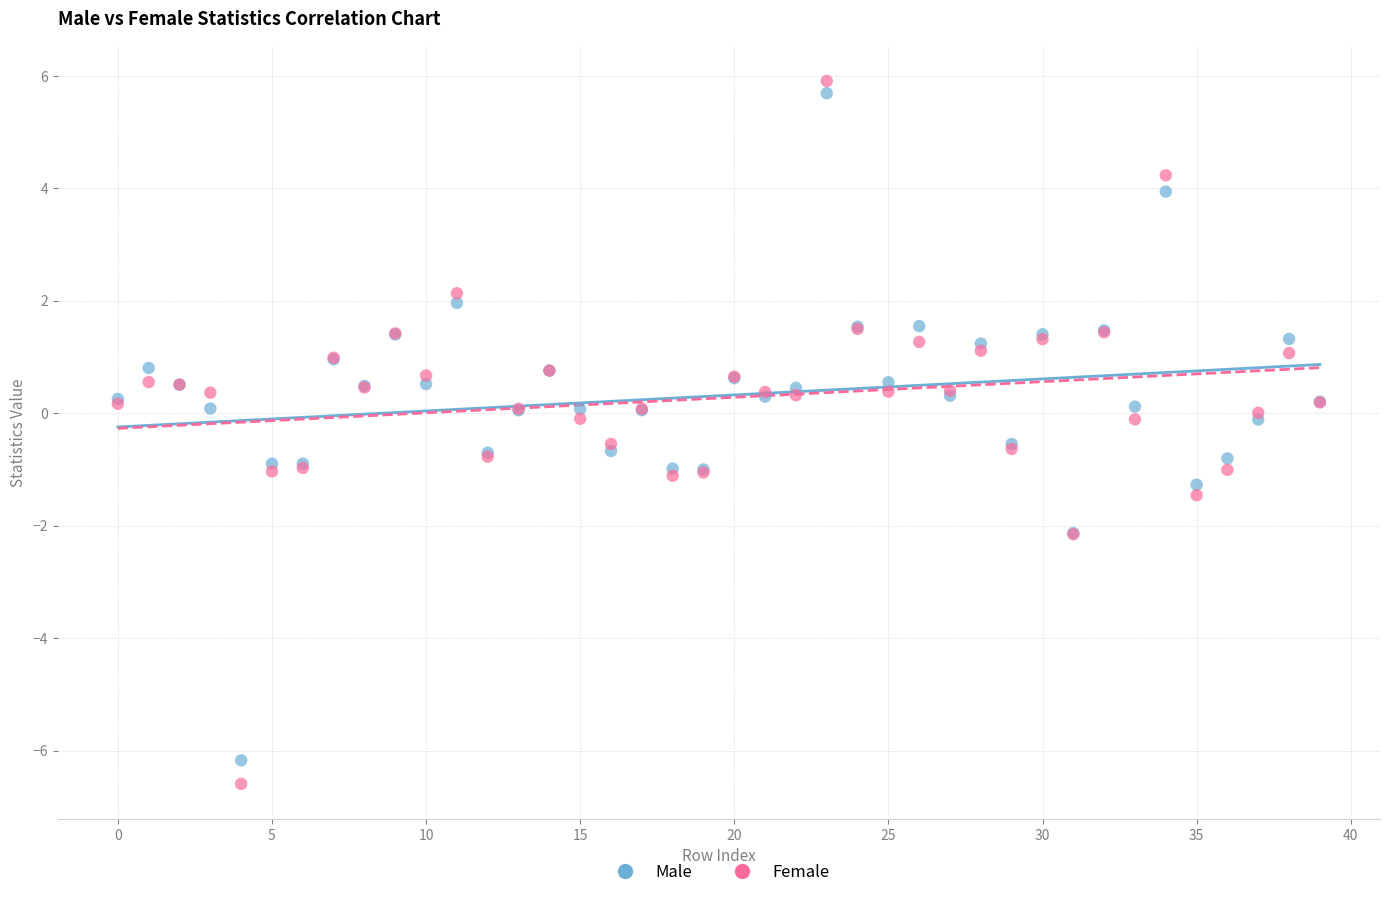

Which series reaches the maximum Y coordinate?

Female